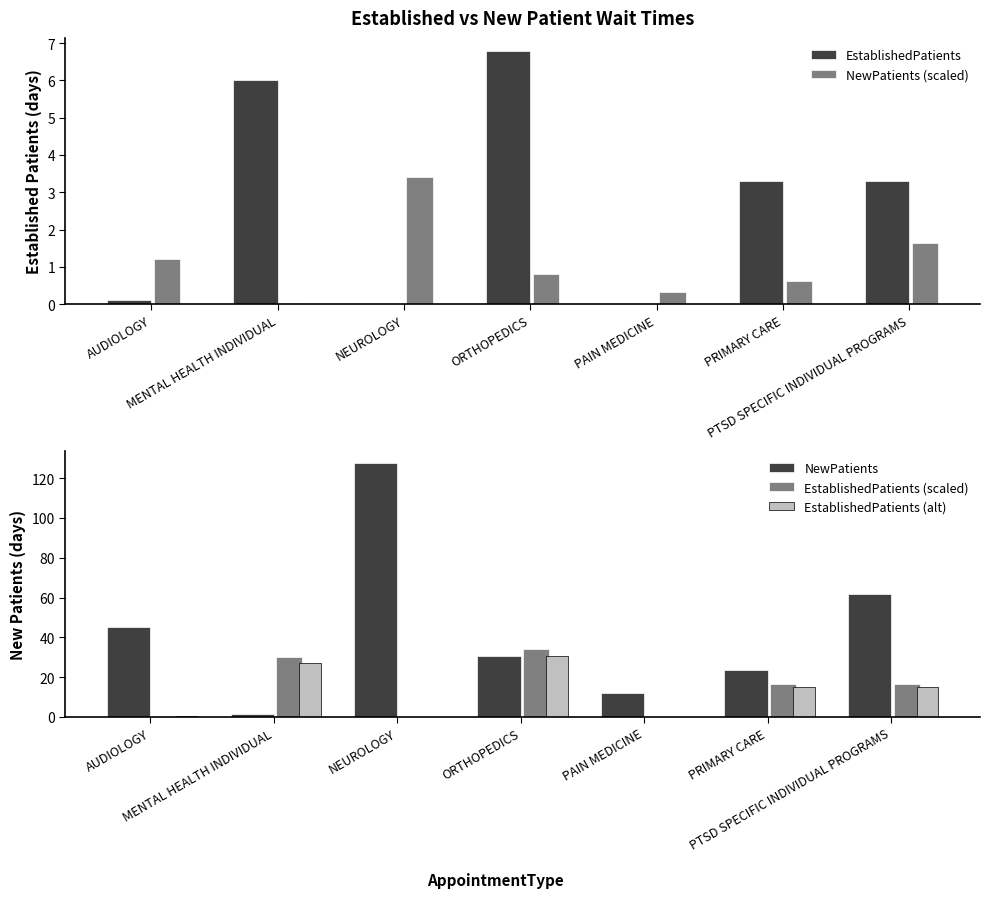

What is the total value across all series at AUDIOLOGY?

47.4